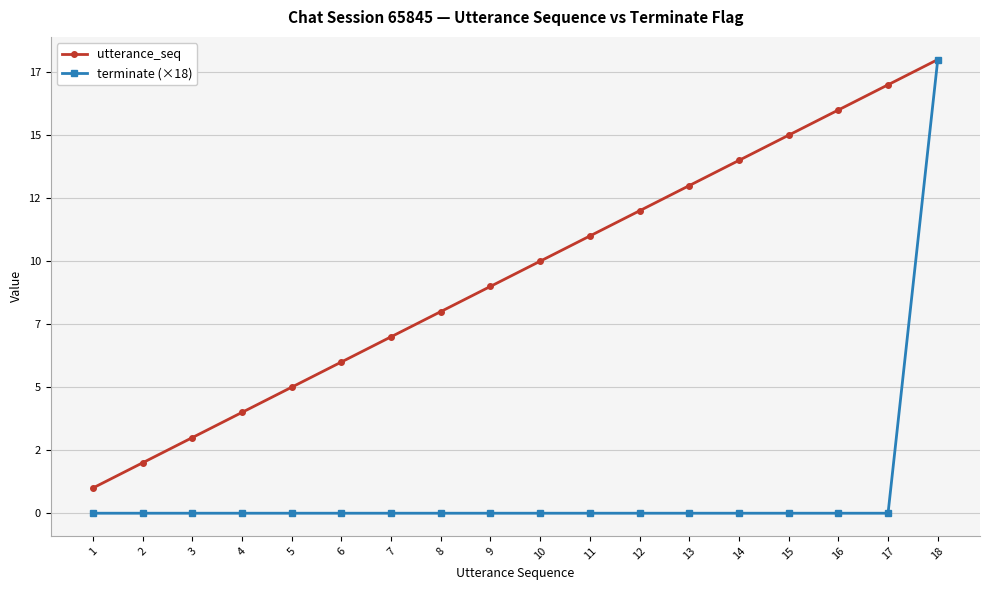

True or false: utterance_seq has a value of 18 at 18.

True